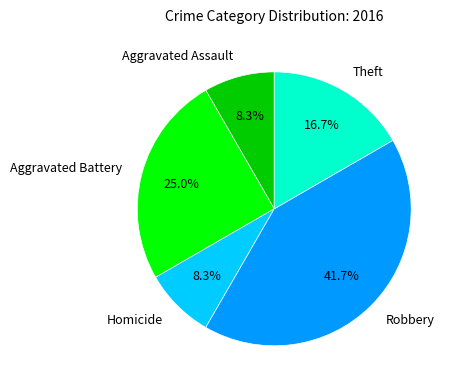

Does Aggravated Assault account for over 50% of the chart?

No